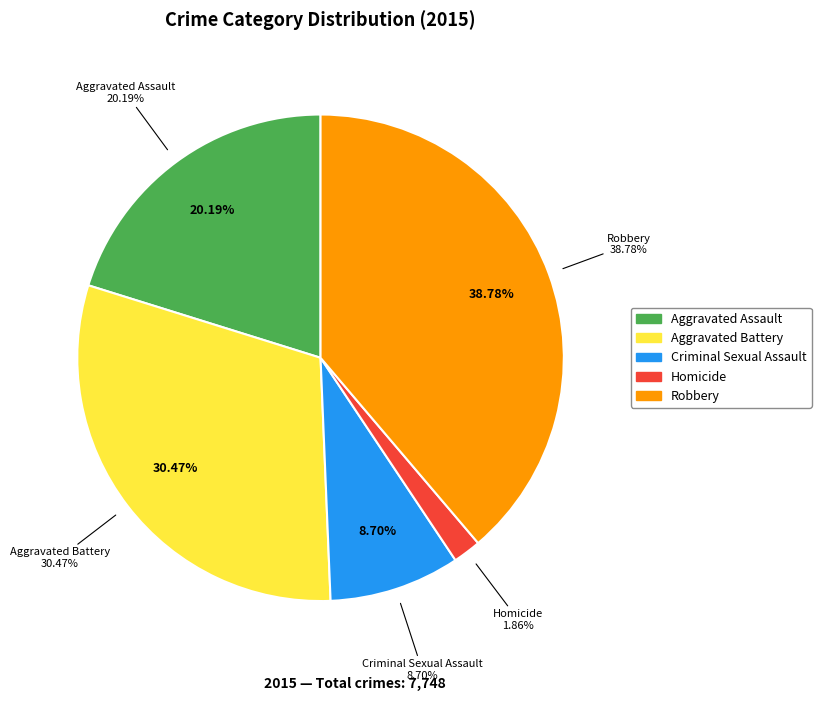

What is the change in value from Aggravated Assault to Aggravated Battery?

+797